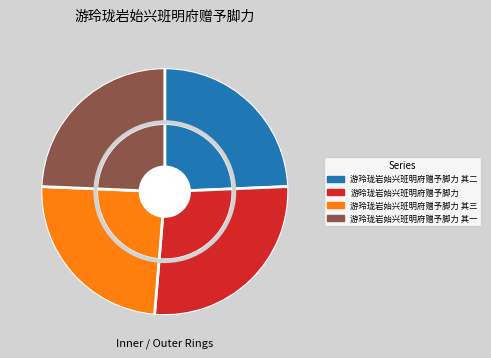

Is it true that 游玲珑岩始兴班明府赠予脚力 is 15% of the pie?

False